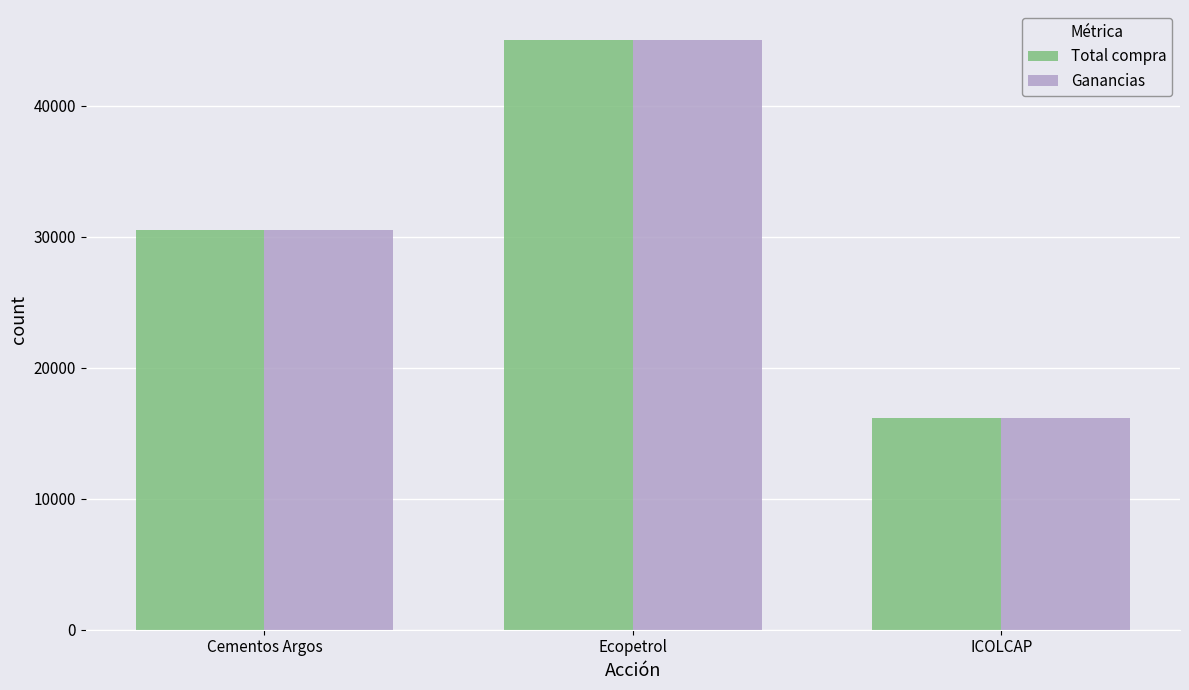

Which category has the lowest value in the Total compra series?

ICOLCAP